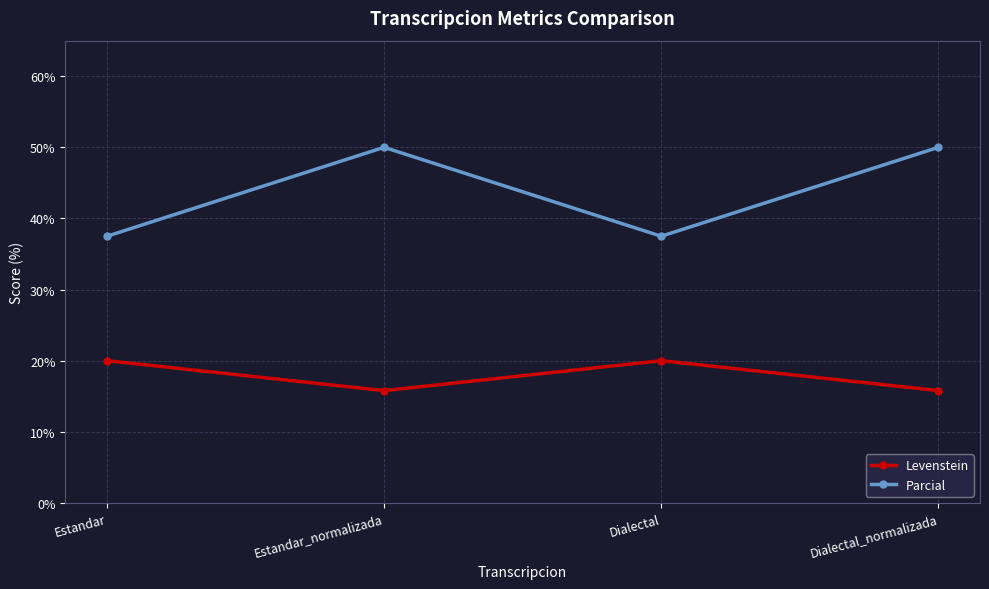

What position from the left is Dialectal?

3